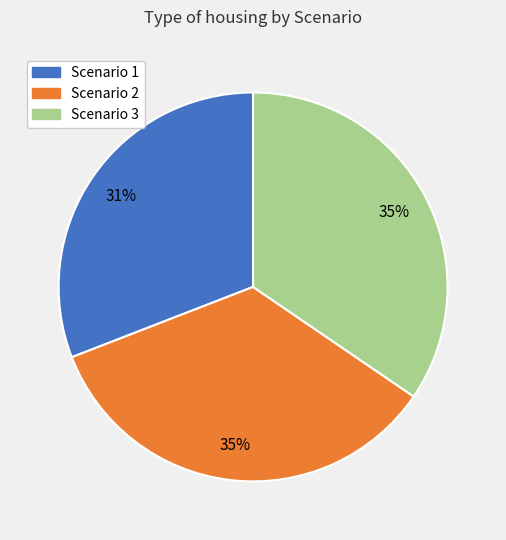

Is the sum of Scenario 3 and Scenario 2 greater than half?

Yes